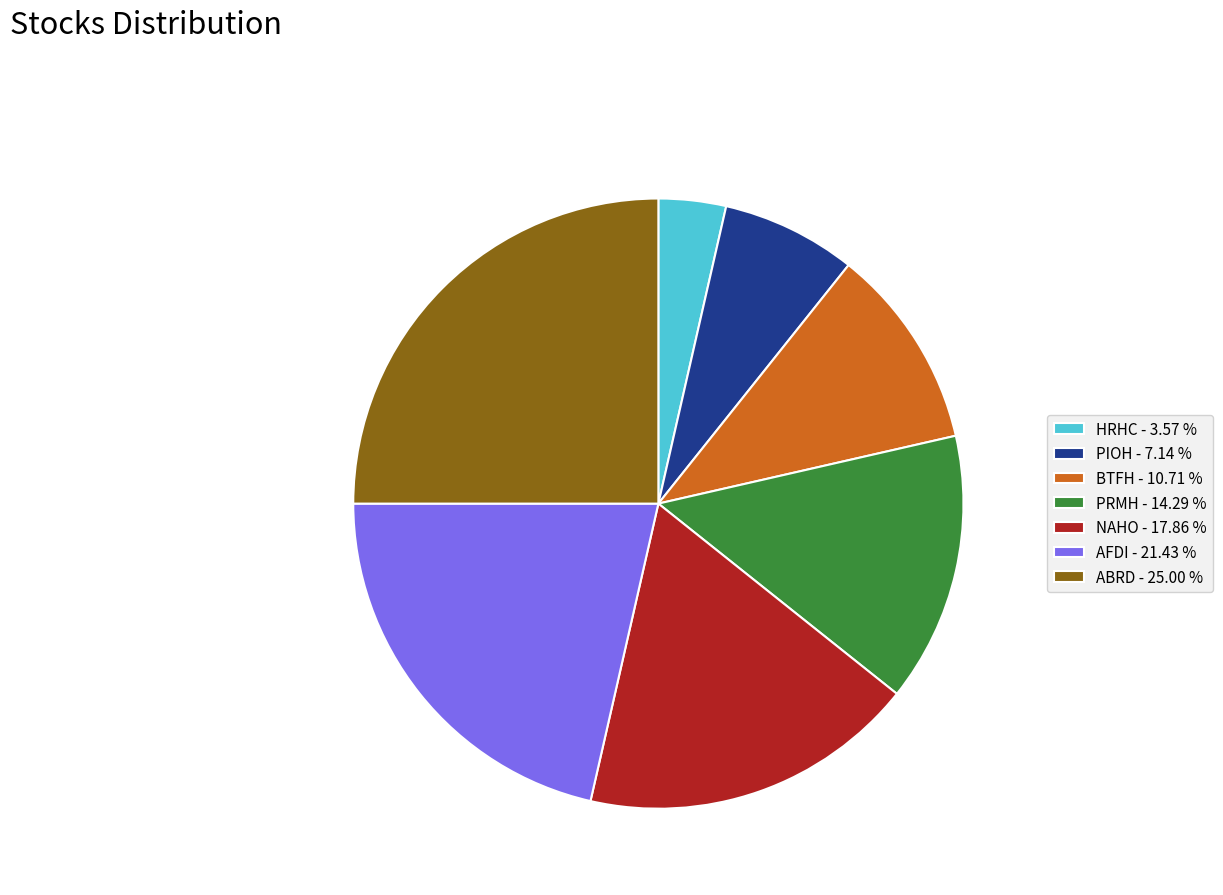

How many slices are in this pie chart?

7